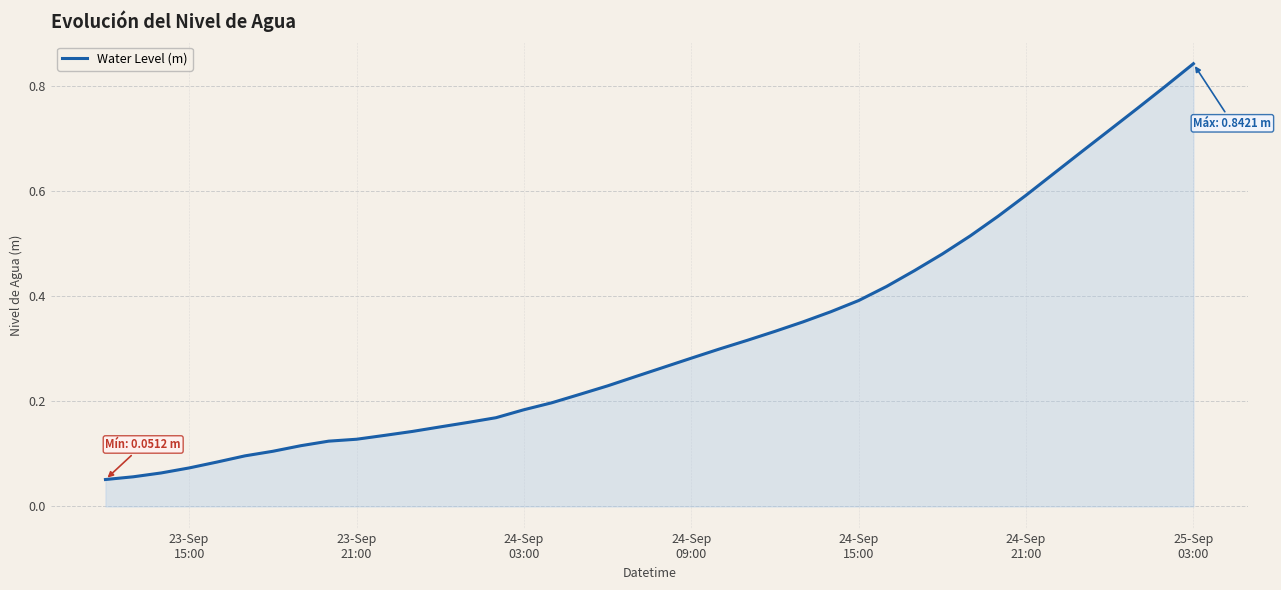

How many lines are shown in the chart?

1